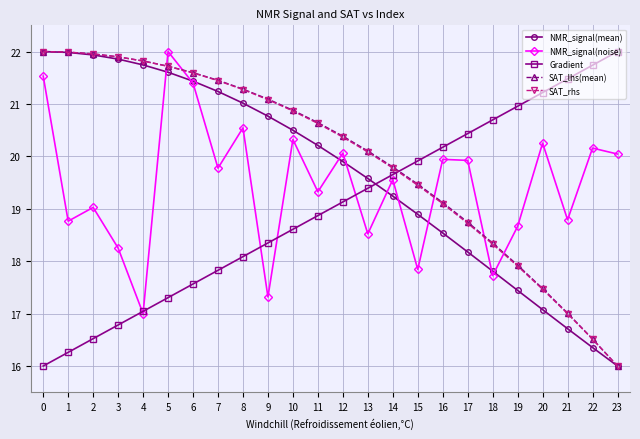

What value does the SAT_rhs series have at 14?

19.8